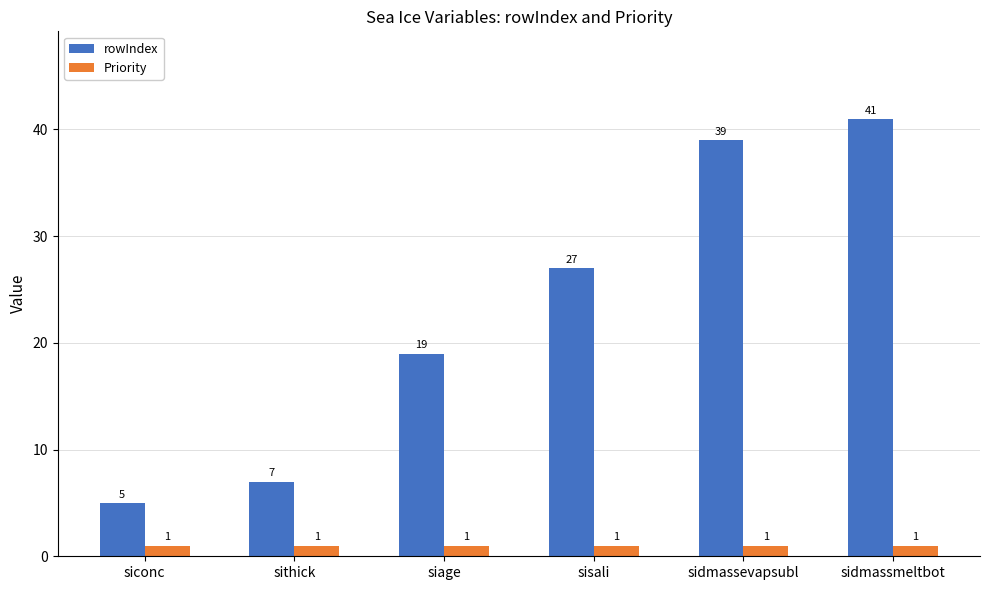

How many series are shown in this chart?

2